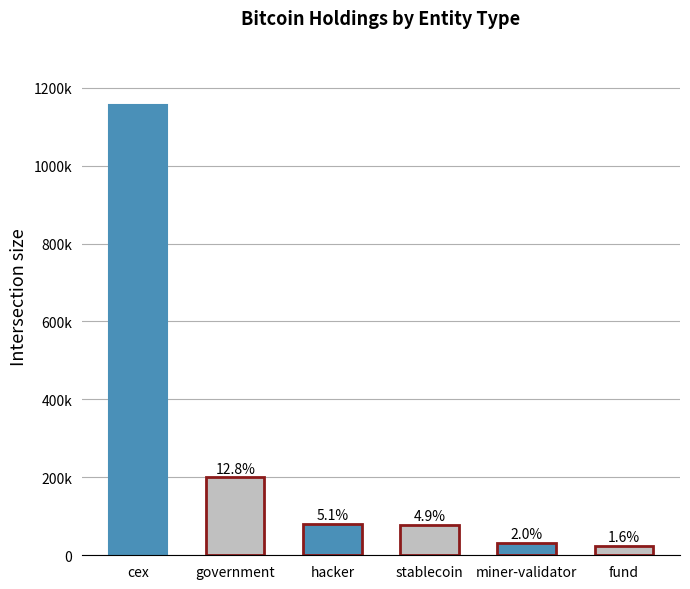

Does the chart contain any negative values?

No